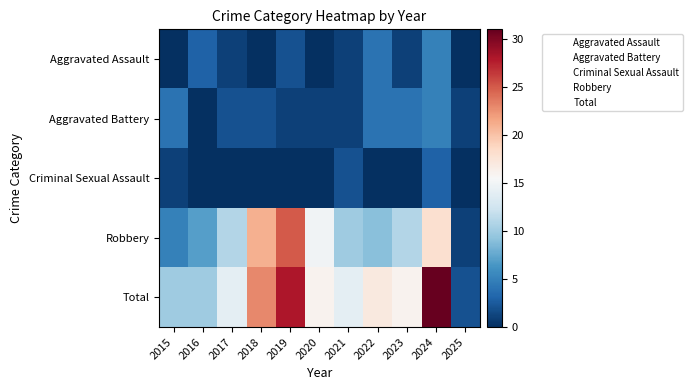

The Criminal Sexual Assault series shows 2 at 2017. True or false?

True